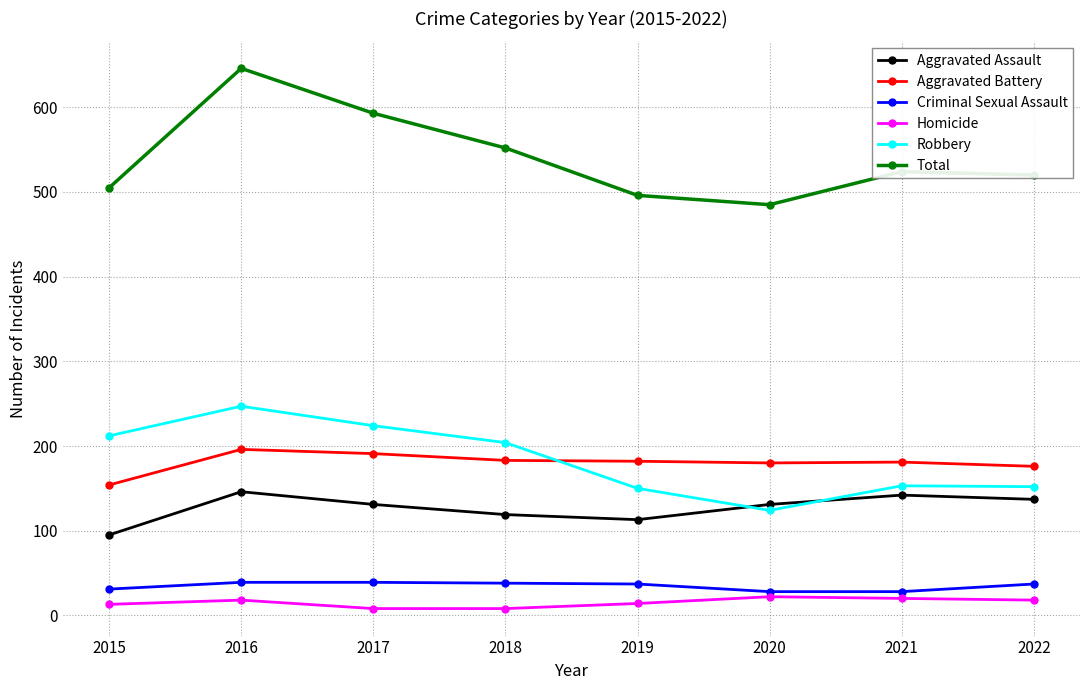

At 2016, list the series in order from largest to smallest.

Total, Robbery, Aggravated Battery, Aggravated Assault, Criminal Sexual Assault, Homicide